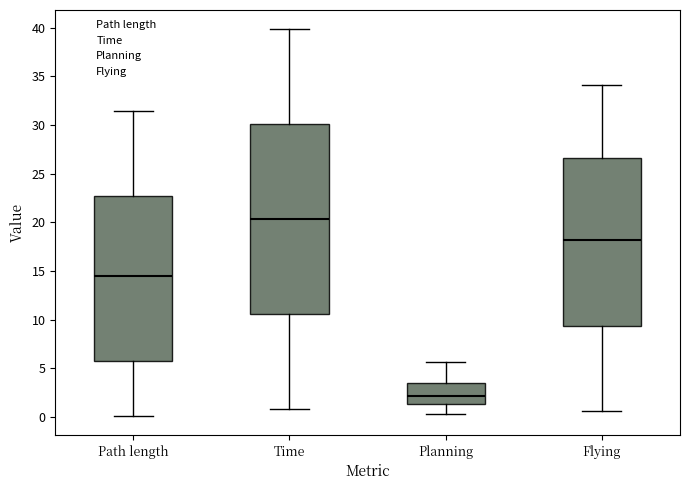

Reading left to right, transcribe this box plot: for each box, give where its median line is, the range the box spans, and where its two whiskers end, as read against the y-axis. The values are not printed on the chart, so give them approximately, as read against the axis.

Path length: median 14.5, box 5.5 to 22.5, whiskers 0.0 to 31.5
Time: median 20.5, box 10.5 to 30.0, whiskers 1.0 to 40.0
Planning: median 2.0, box 1.5 to 3.5, whiskers 0.5 to 5.5
Flying: median 18.0, box 9.5 to 26.5, whiskers 0.5 to 34.0